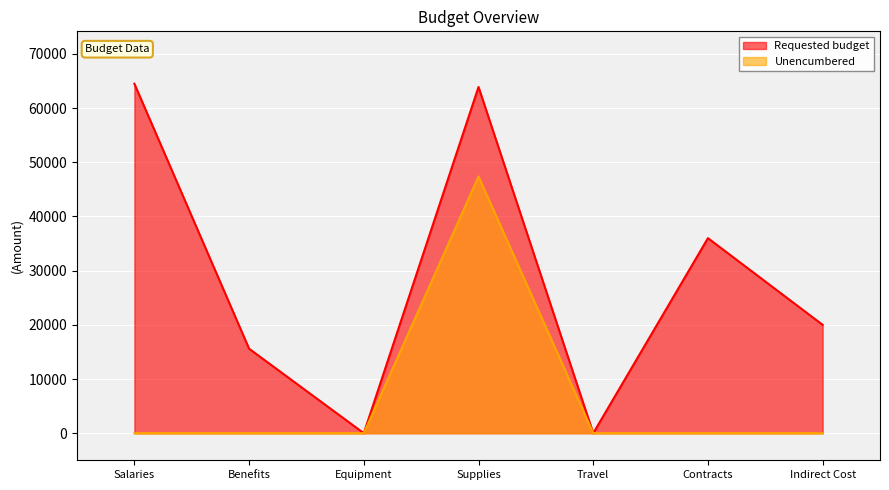

At Equipment, list the series in order from smallest to largest.

Requested budget, Unencumbered